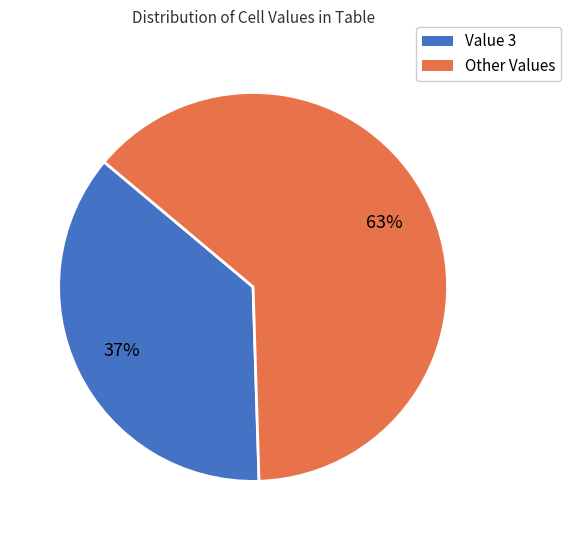

What is the ratio of the value at Other Values to the value at Value 3?

1.7